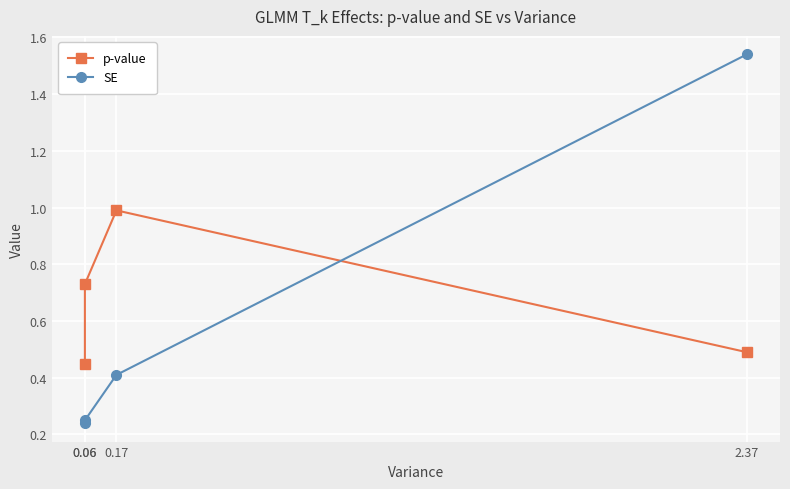

At 0.06, list the series in order from largest to smallest.

p-value, SE